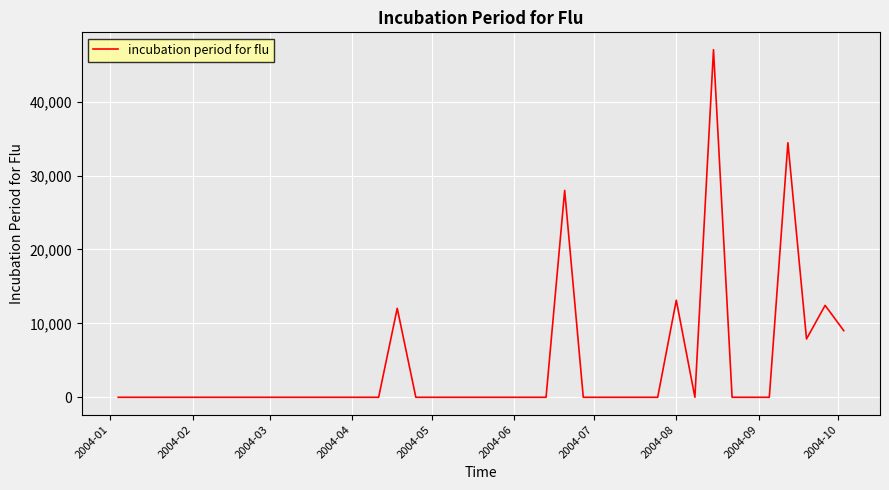

What is the average value?

4100.6